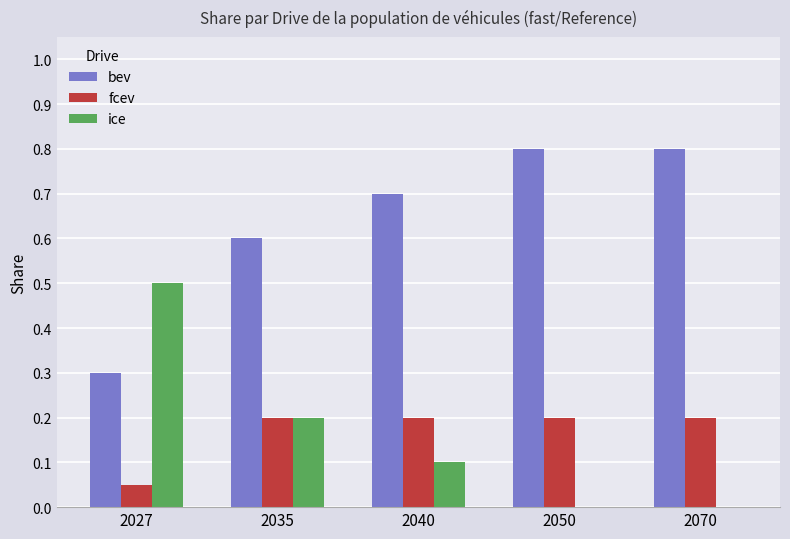

Is it true that bev equals 0.8 at 2070?

True